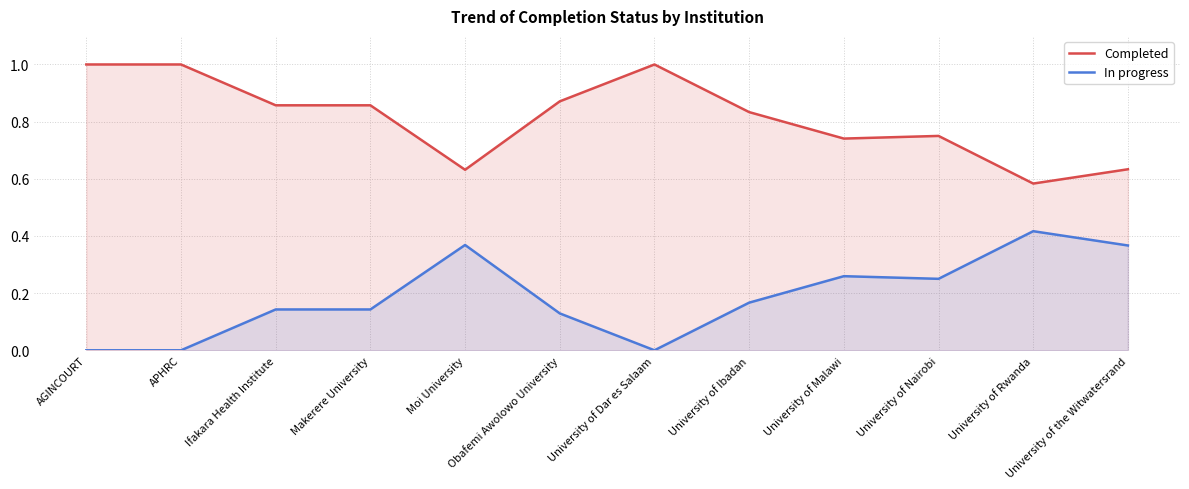

At which category is the sum across all series the highest?

AGINCOURT